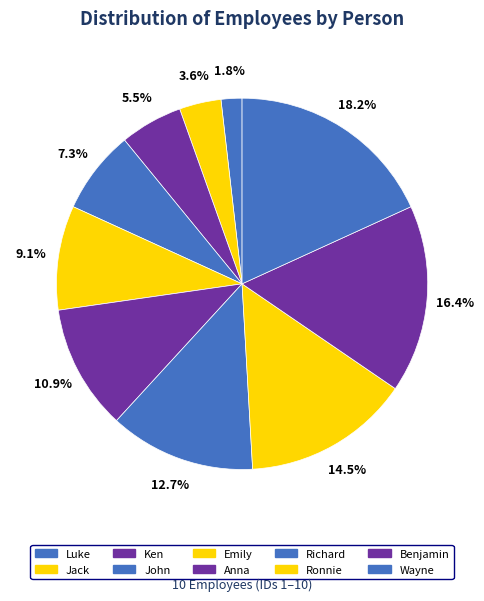

Do Wayne and Benjamin together represent more than half of the pie?

No